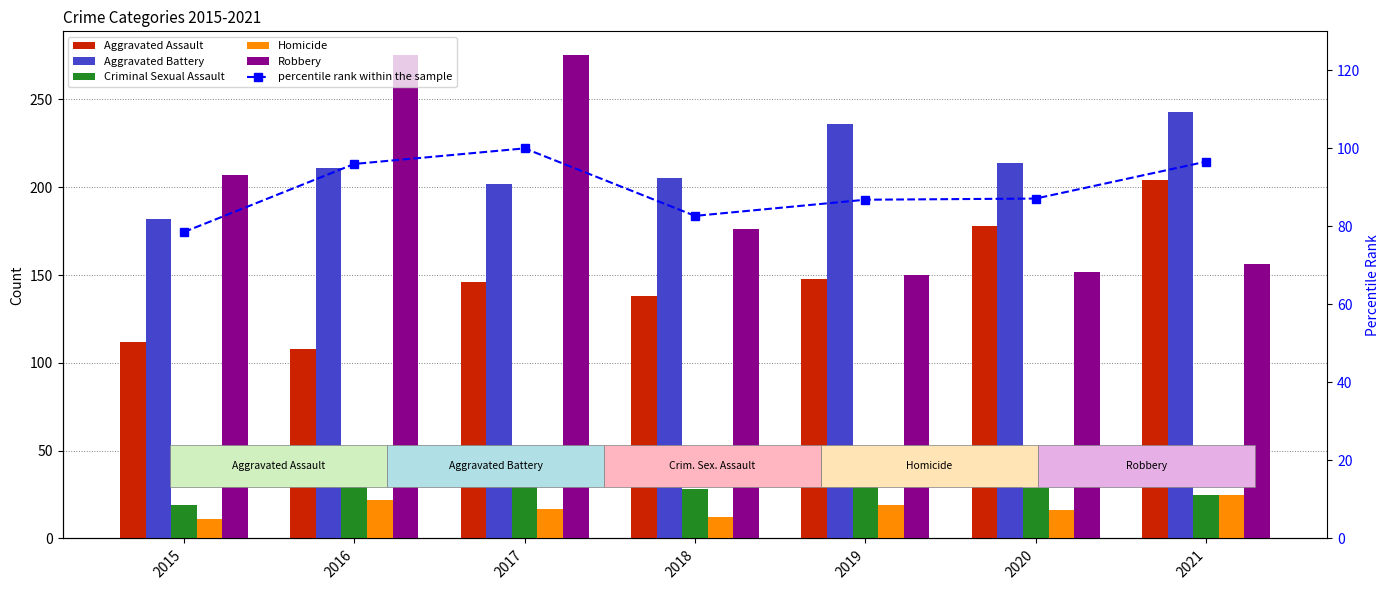

What is the value of the Aggravated Assault bar at the 1st from the left?

112.0